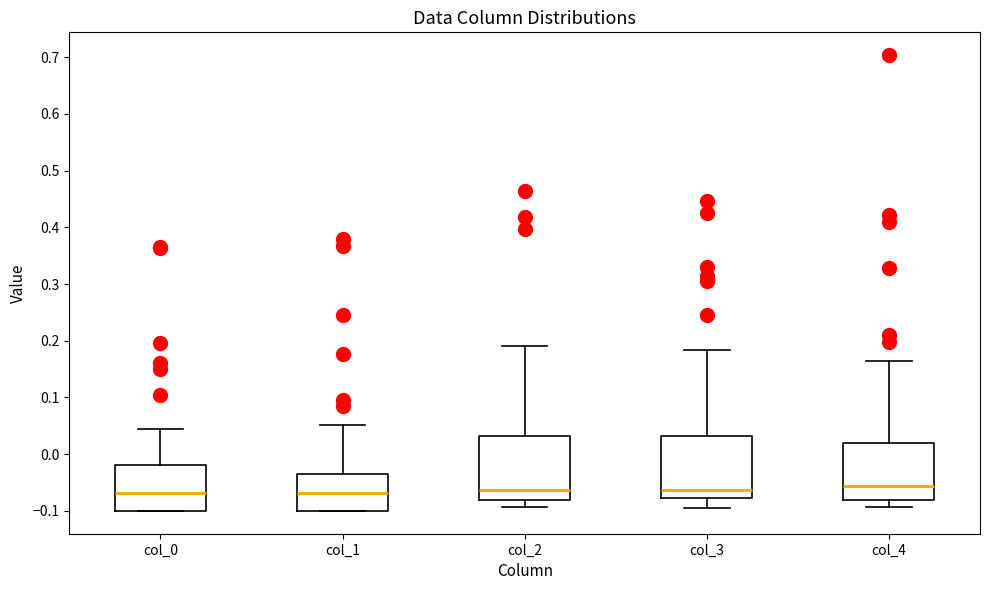

Where is the lower edge of the box for col_4 on the y-axis? The values are not printed on the chart, so give them approximately, as read against the axis.

-0.08